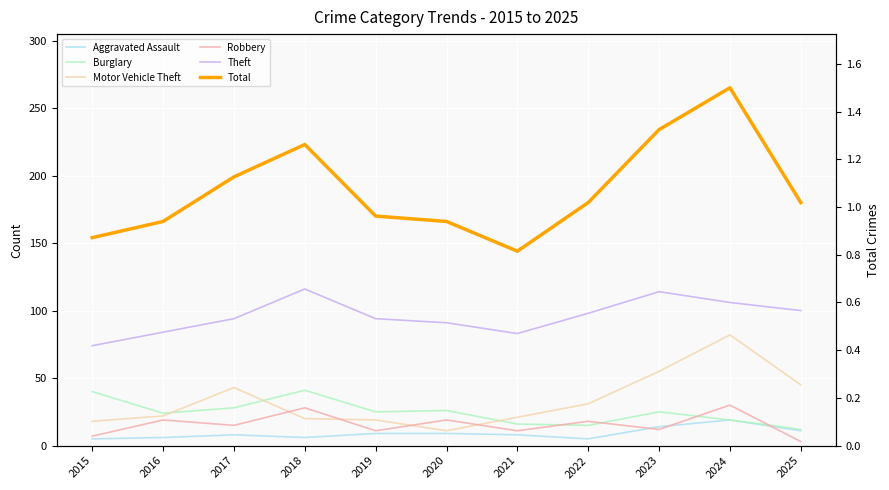

How many times do Motor Vehicle Theft and Burglary cross each other?

3